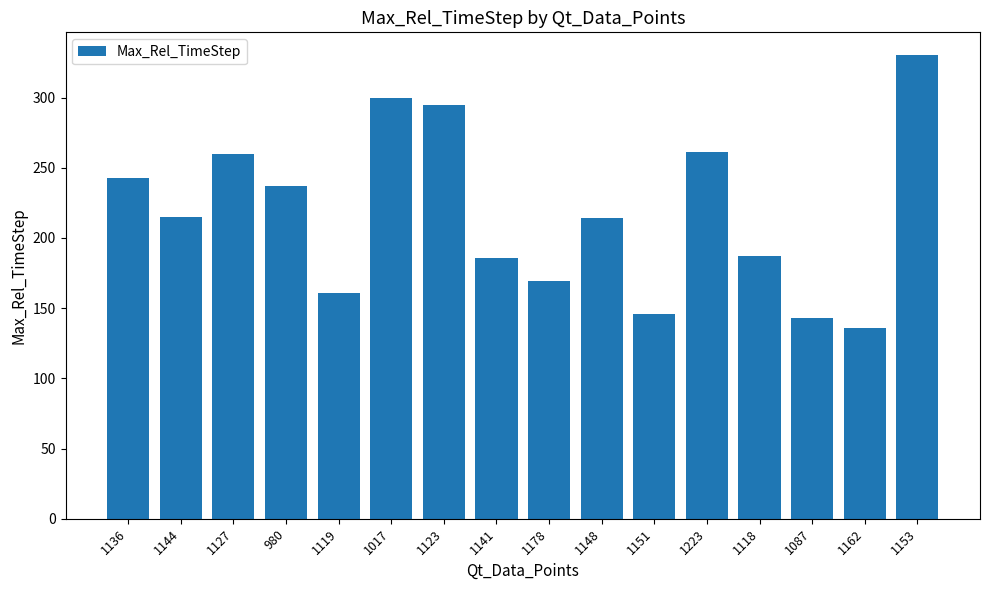

True or false: the data shows 215 at 1144.

True